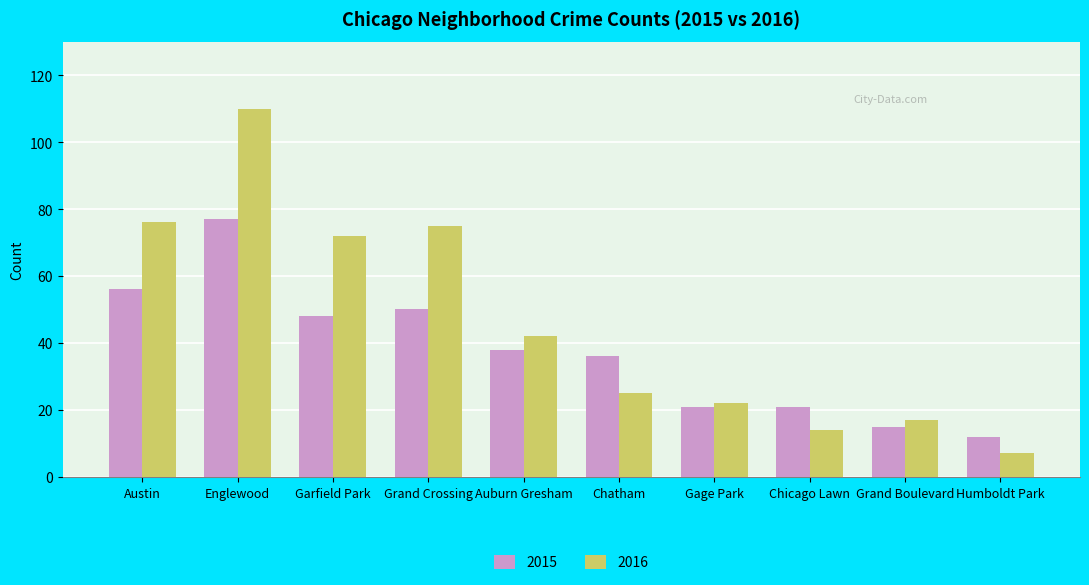

Rank the series at Austin from highest to lowest value.

2016, 2015